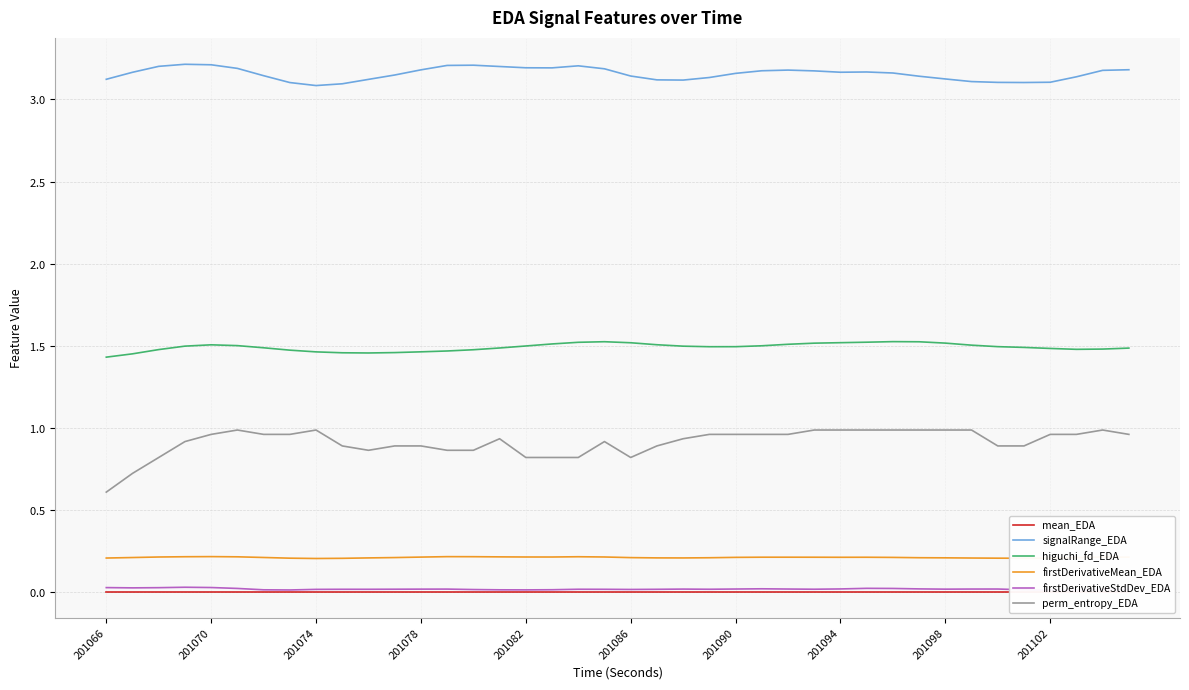

The firstDerivativeStdDev_EDA series shows 0.0 at 10. True or false?

False